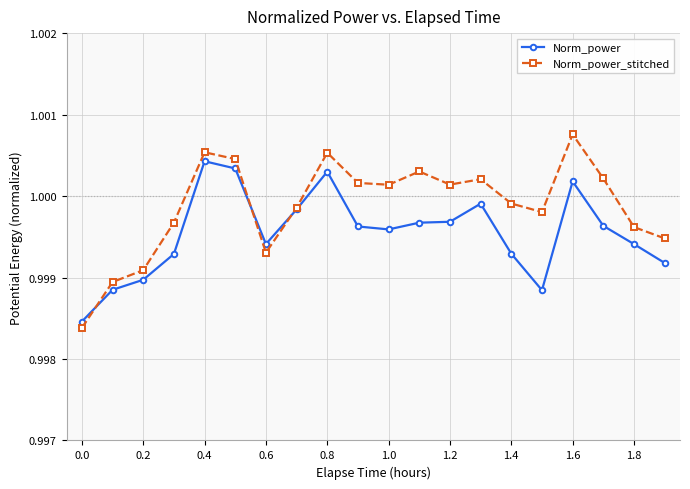

Rank the series by their average value, from lowest to highest.

Norm_power, Norm_power_stitched